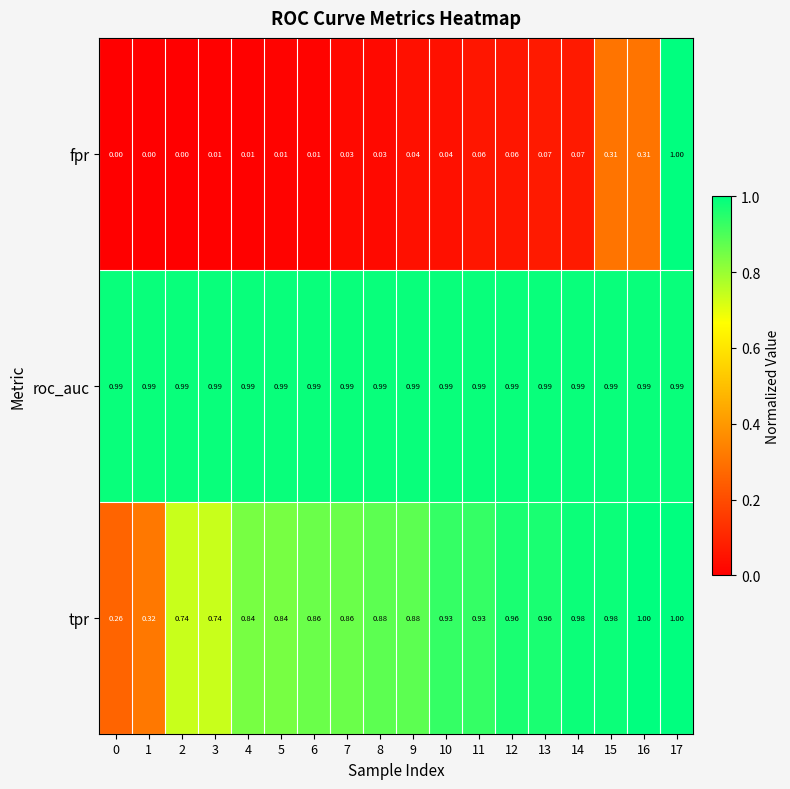

Which series has the largest total across all categories?

roc_auc